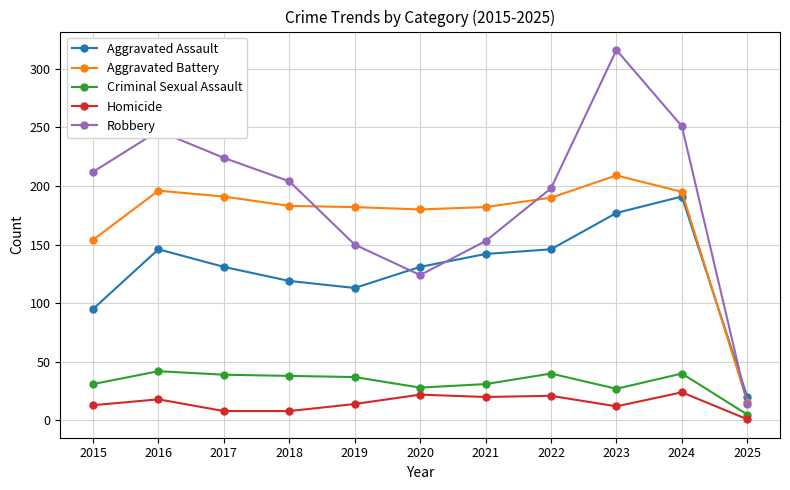

What is the spread (max minus min) of values at 2021?

162